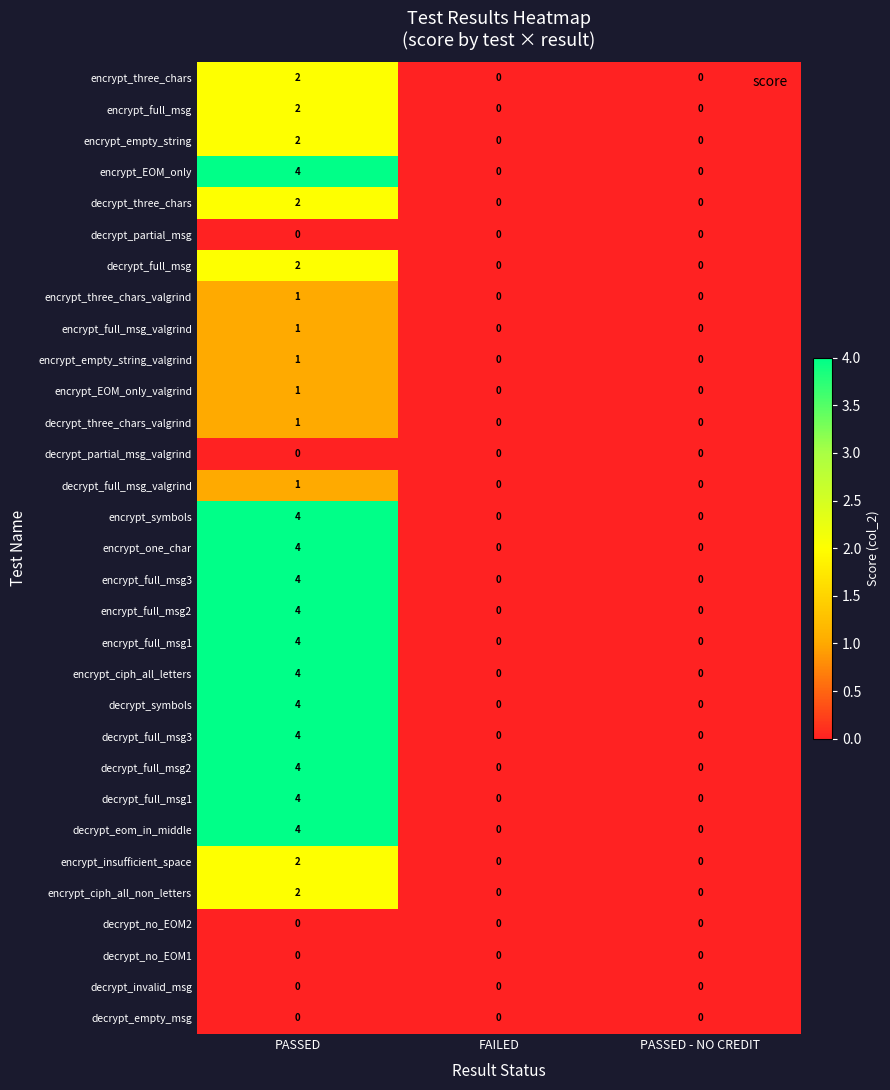

How many positive values does the encrypt_full_msg1 series have?

1